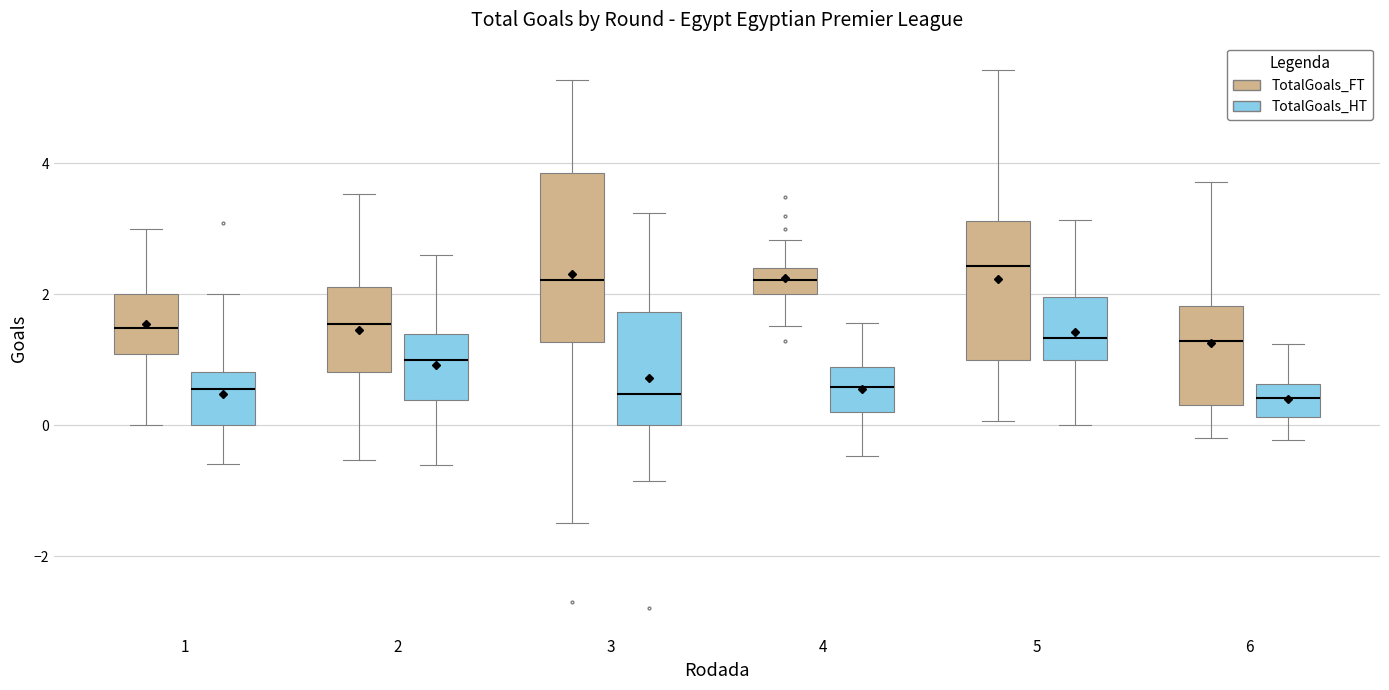

Reading left to right, read every box against the y-axis: the position of its median line, the range the box covers, and the ends of its whiskers. The values are not printed on the chart, so give them approximately, as read against the axis.

1 (TotalGoals_FT): median 1.4, box 1.0 to 2.0, whiskers 0.0 to 3.0
1 (TotalGoals_HT): median 0.6, box 0.0 to 0.8, whiskers -0.6 to 2.0
2 (TotalGoals_FT): median 1.6, box 0.8 to 2.2, whiskers -0.6 to 3.6
2 (TotalGoals_HT): median 1.0, box 0.4 to 1.4, whiskers -0.6 to 2.6
3 (TotalGoals_FT): median 2.2, box 1.2 to 3.8, whiskers -1.6 to 5.2
3 (TotalGoals_HT): median 0.4, box 0.0 to 1.8, whiskers -0.8 to 3.2
4 (TotalGoals_FT): median 2.2, box 2.0 to 2.4, whiskers 1.6 to 2.8
4 (TotalGoals_HT): median 0.6, box 0.2 to 0.8, whiskers -0.4 to 1.6
5 (TotalGoals_FT): median 2.4, box 1.0 to 3.2, whiskers 0.0 to 5.4
5 (TotalGoals_HT): median 1.4, box 1.0 to 2.0, whiskers 0.0 to 3.2
6 (TotalGoals_FT): median 1.2, box 0.4 to 1.8, whiskers -0.2 to 3.8
6 (TotalGoals_HT): median 0.4, box 0.2 to 0.6, whiskers -0.2 to 1.2